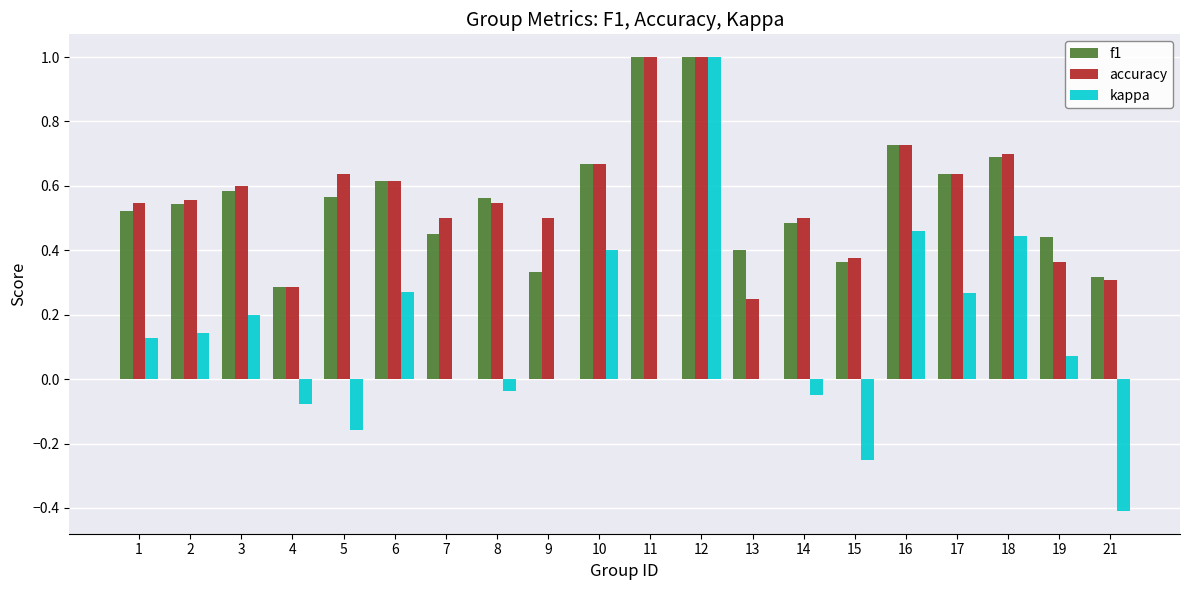

What is the sum of all accuracy values?

11.3